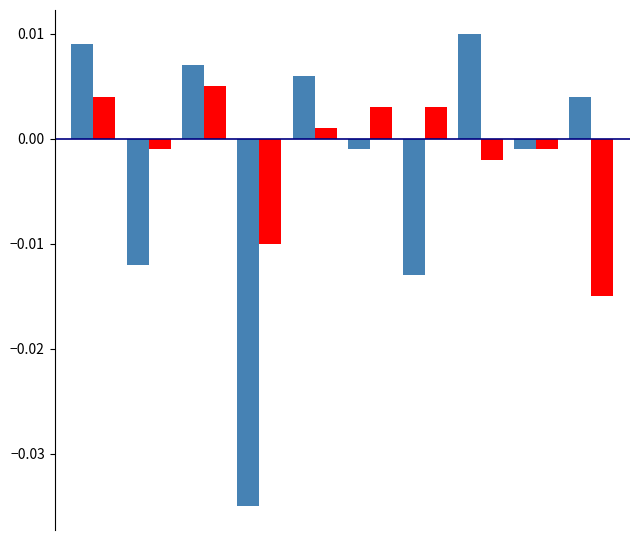

How many data points does each series have?

10